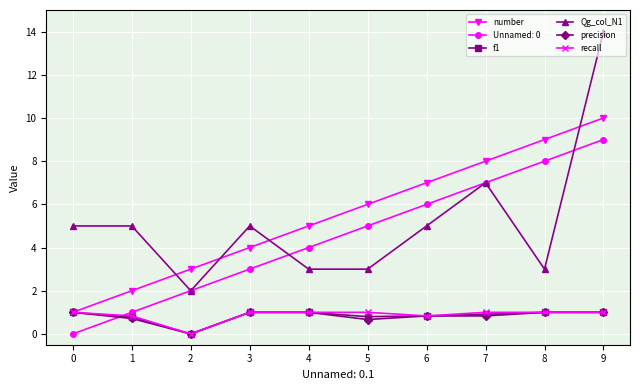

How many lines are shown in the chart?

6